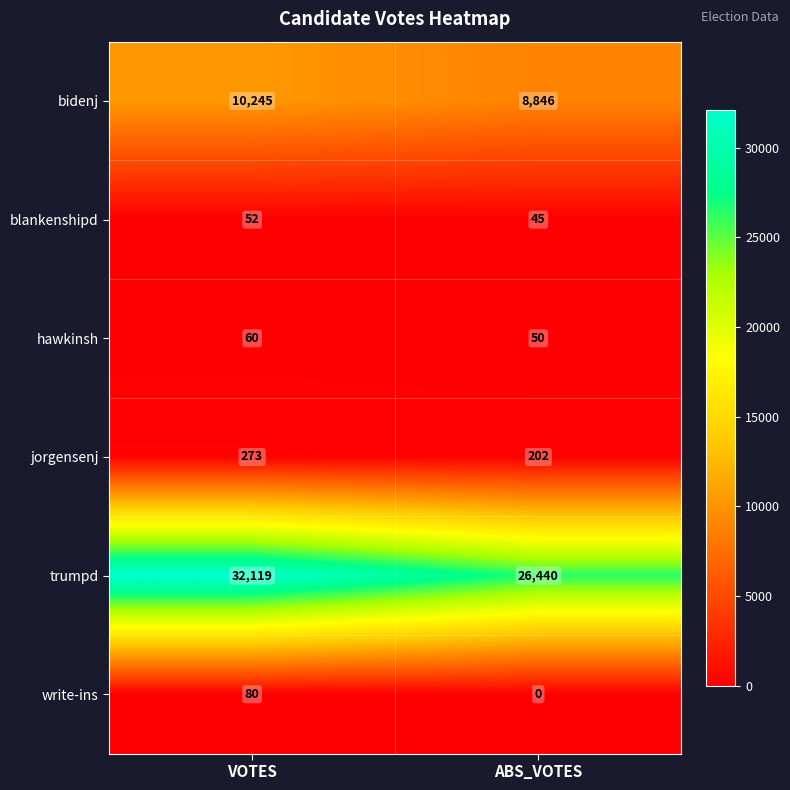

Reading left to right, what are all the values shown in this chart?

bidenj: VOTES=10245	ABS_VOTES=8846
blankenshipd: VOTES=52	ABS_VOTES=45
hawkinsh: VOTES=60	ABS_VOTES=50
jorgensenj: VOTES=273	ABS_VOTES=202
trumpd: VOTES=32119	ABS_VOTES=26440
write-ins: VOTES=80	ABS_VOTES=0